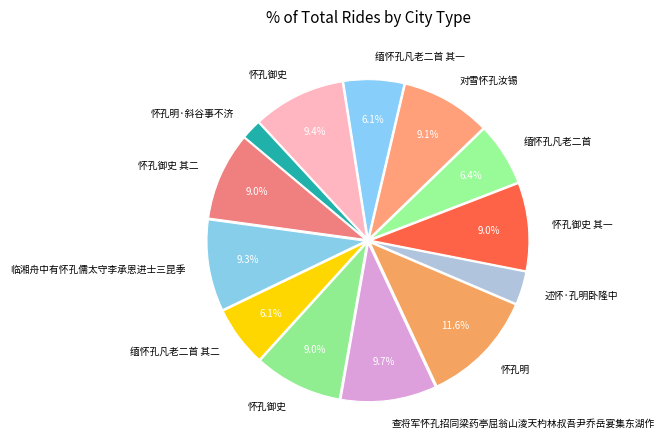

Which category has the biggest portion of the pie?

怀孔明